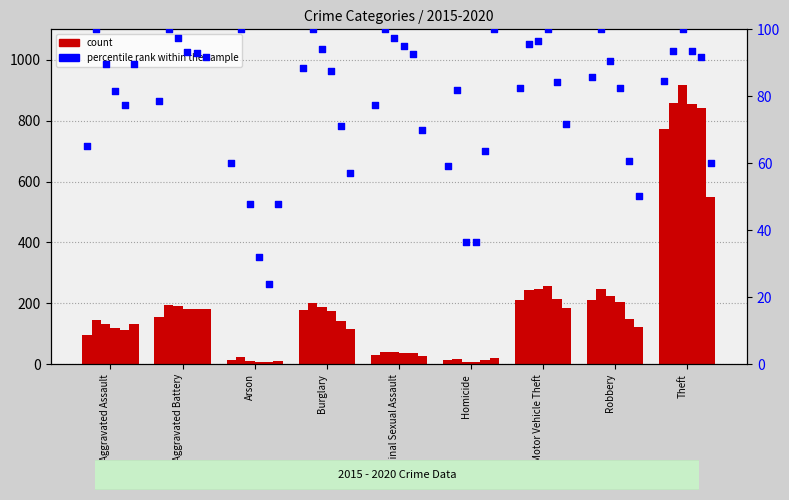

Which series has the largest Y range (max minus min)?

count